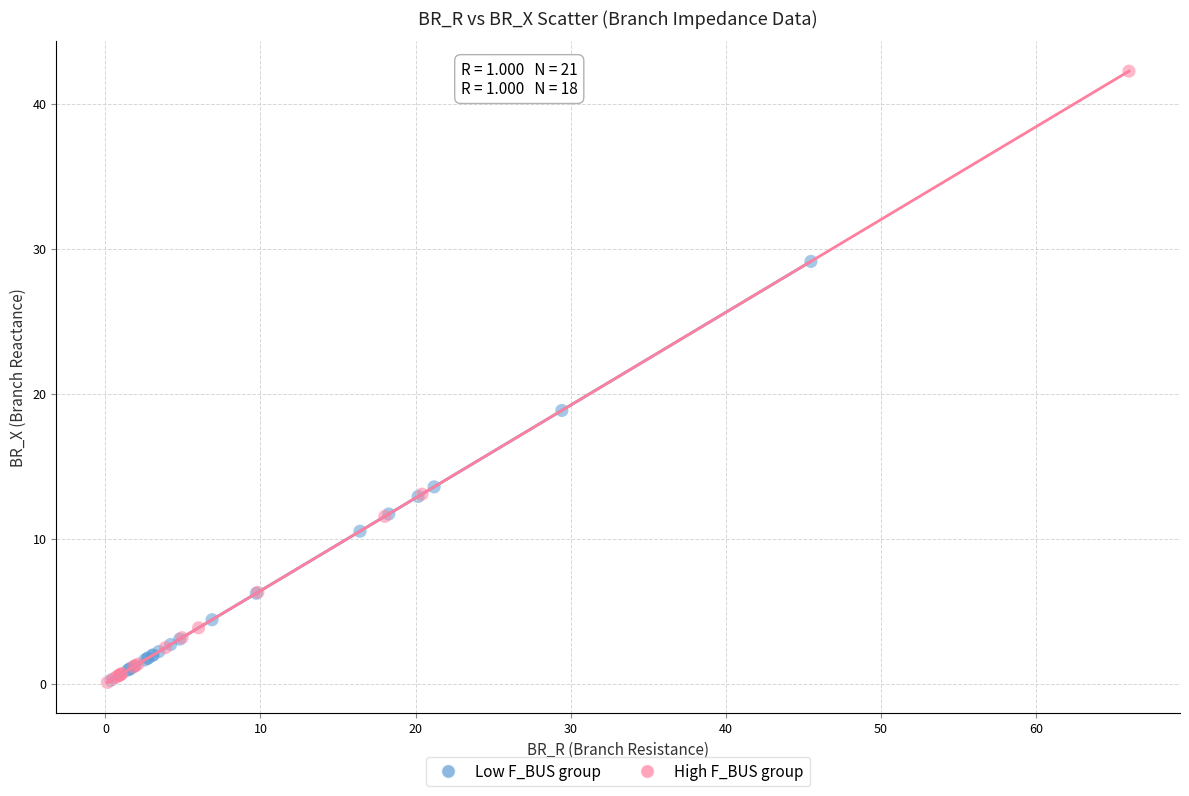

Which series contains the highest Y value?

High F_BUS group